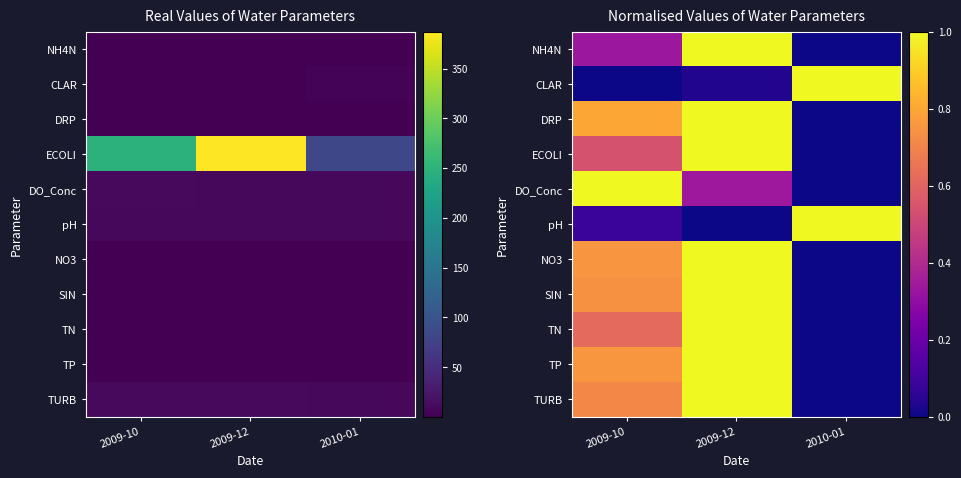

Is the value of CLAR at 2010-01 greater than the value of DO_Conc at 2009-12?

Yes